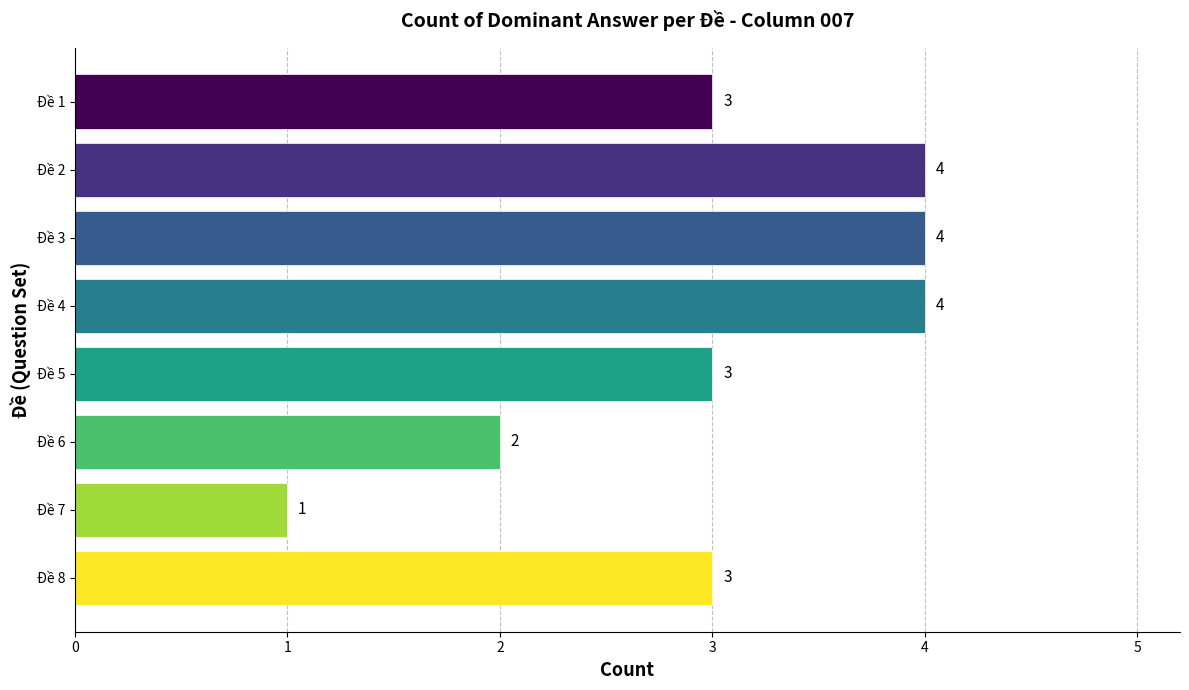

Count the values in the range 3 to 4.

6